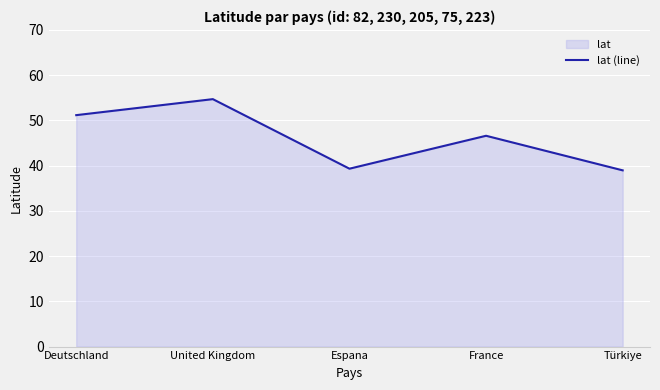

Rank the categories by value from highest to lowest.

United Kingdom, Deutschland, France, Espana, Türkiye